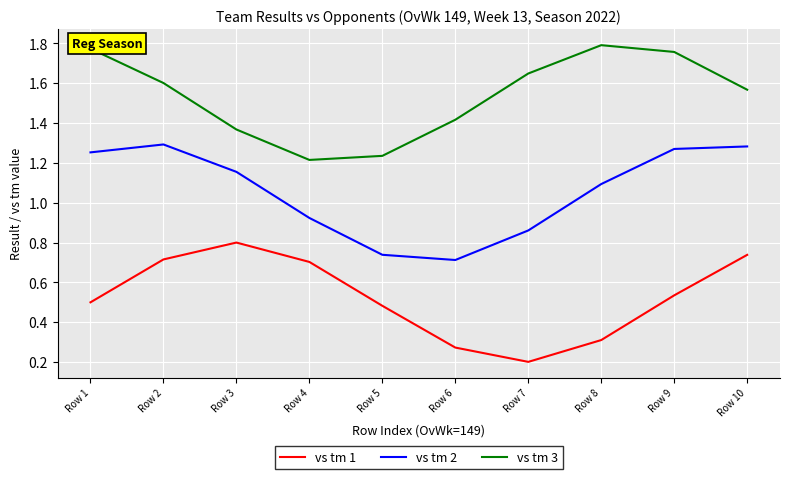

At which category does the chart reach its peak across all series?

Row 8